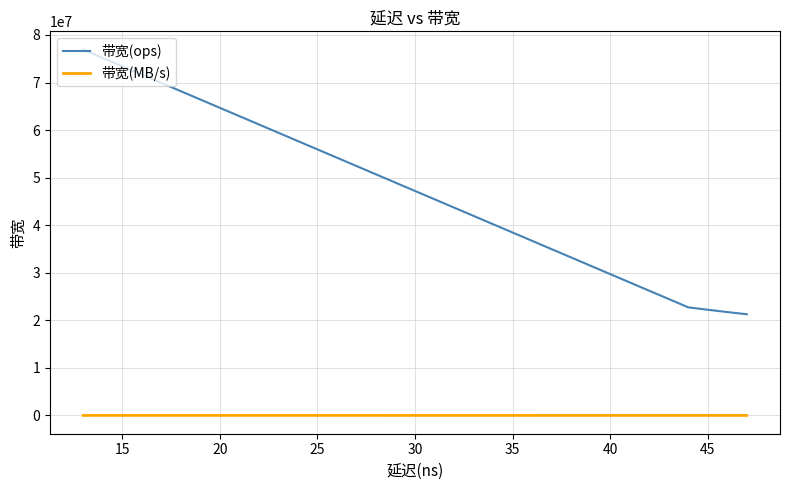

Reading left to right, transcribe all the data shown in this chart.

带宽(ops): 76923076	76923076	22727272	22222222	21739130	21276595
带宽(MB/s): 4923	4923	1454	1422	1391	1361